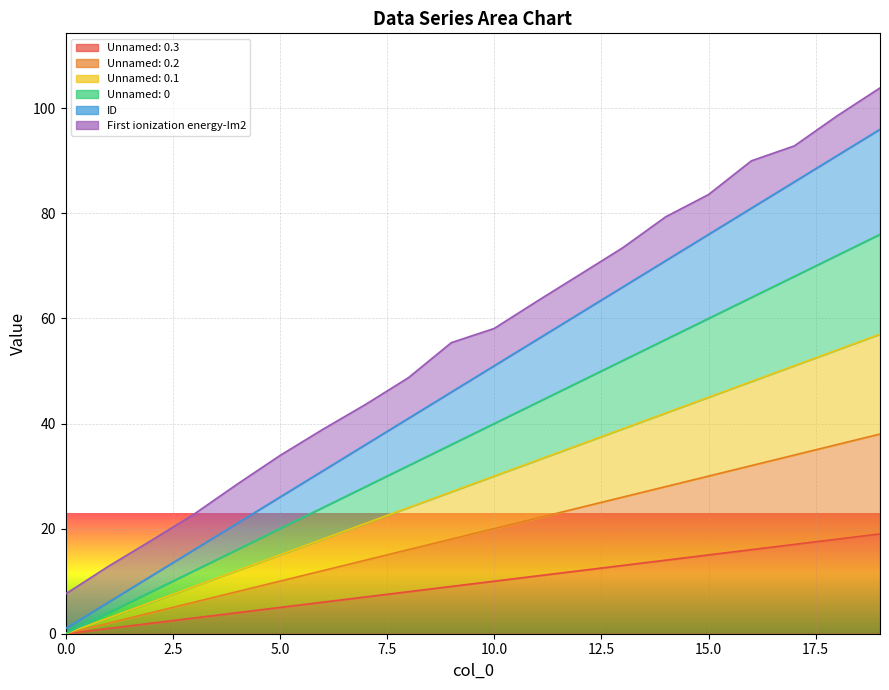

Does the chart display data point markers on the line(s)?

No